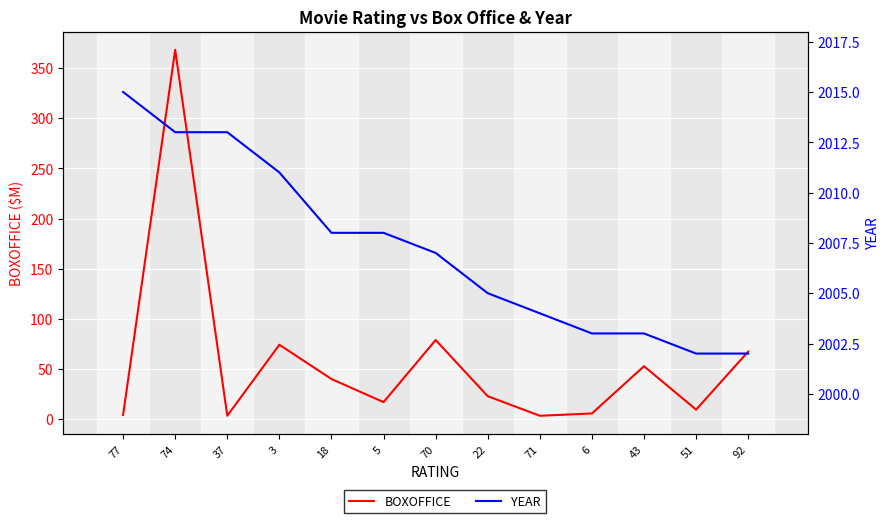

How many values in the BOXOFFICE series are below 22?

6